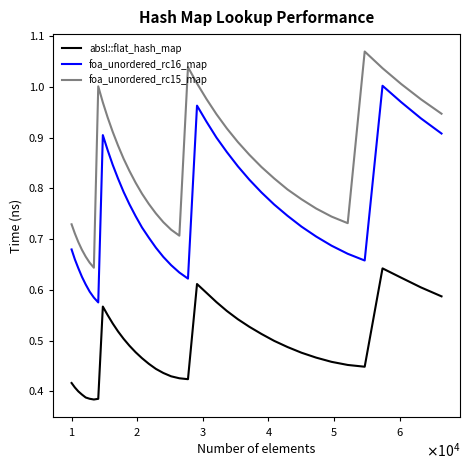

True or false: foa_unordered_rc16_map and foa_unordered_rc15_map cross at least once.

False